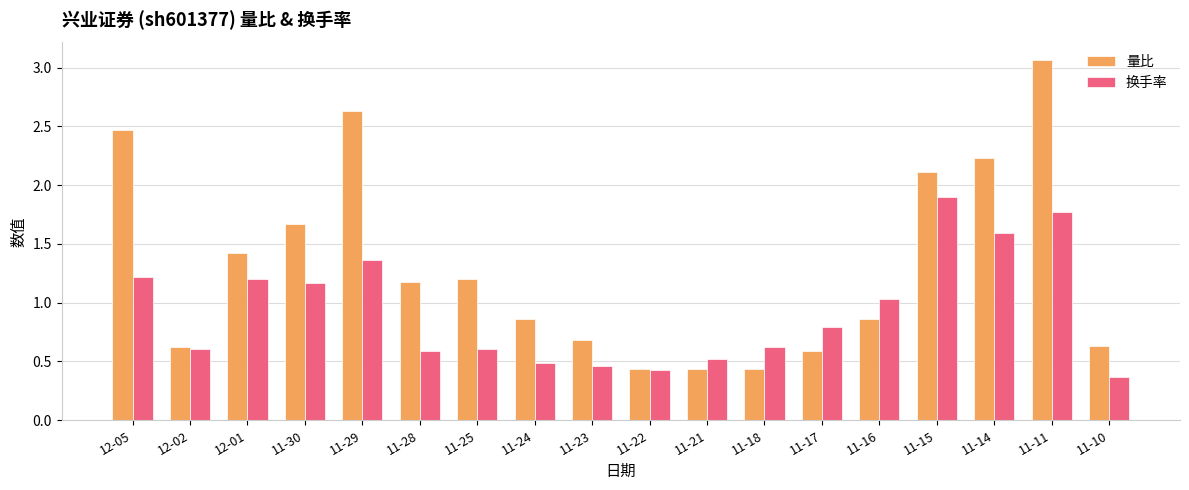

What is the difference between the maximum and minimum values in the 量比 series?

2.6